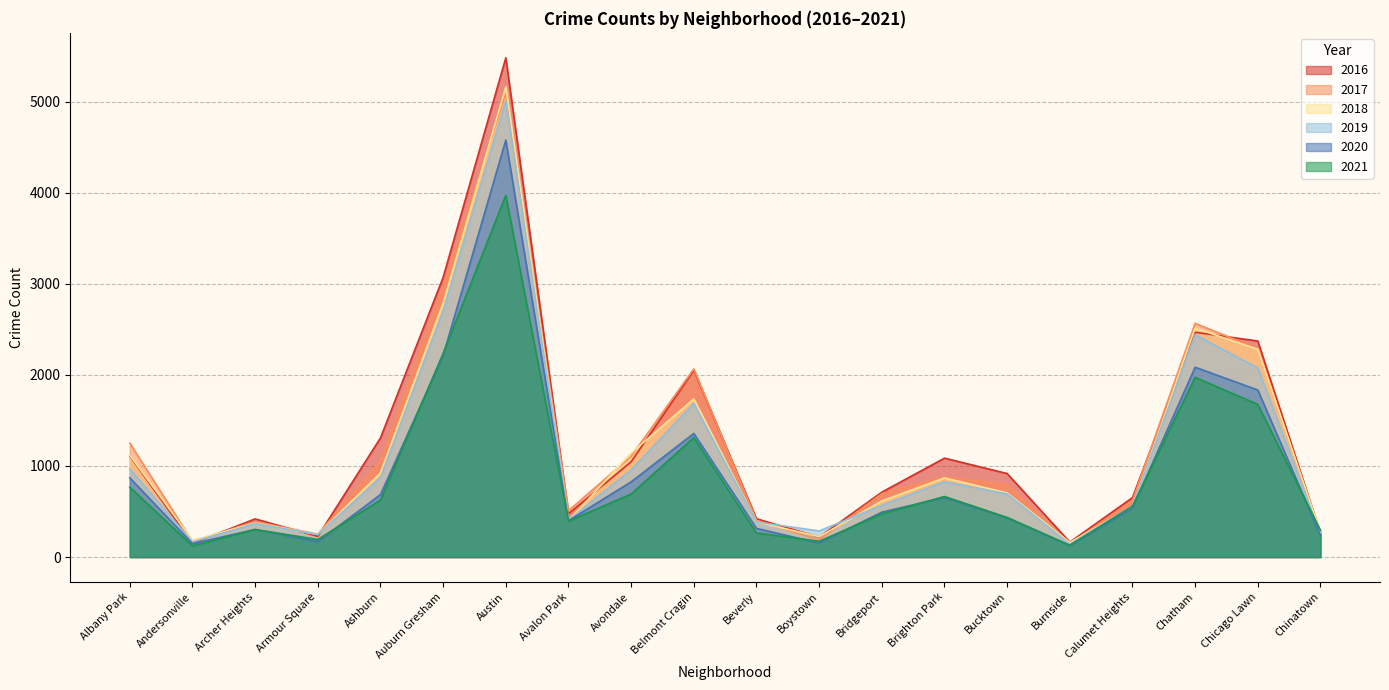

What is the sum of the 2017 values at Avalon Park and Burnside?

654